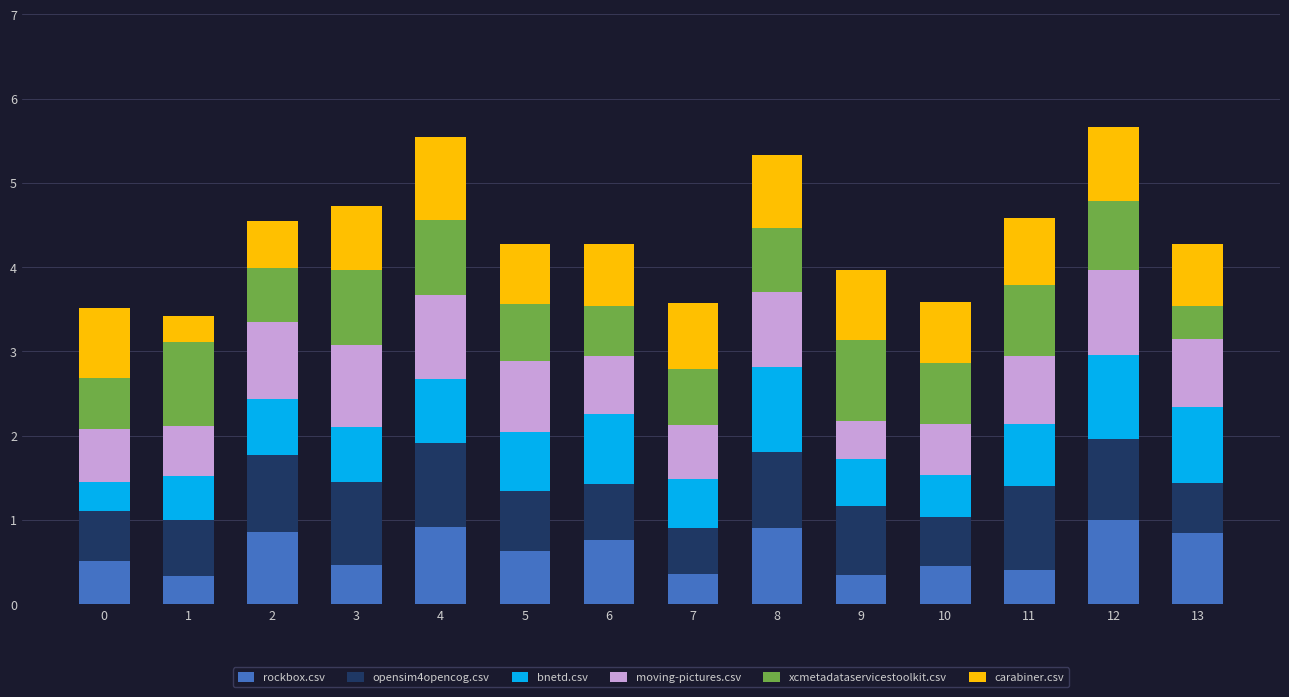

What is the minimum value for rockbox.csv?

0.3